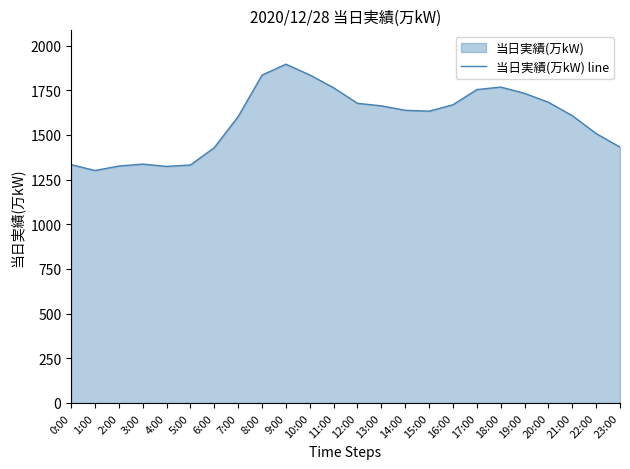

What is the difference between the values at 4:00 and 14:00?

314